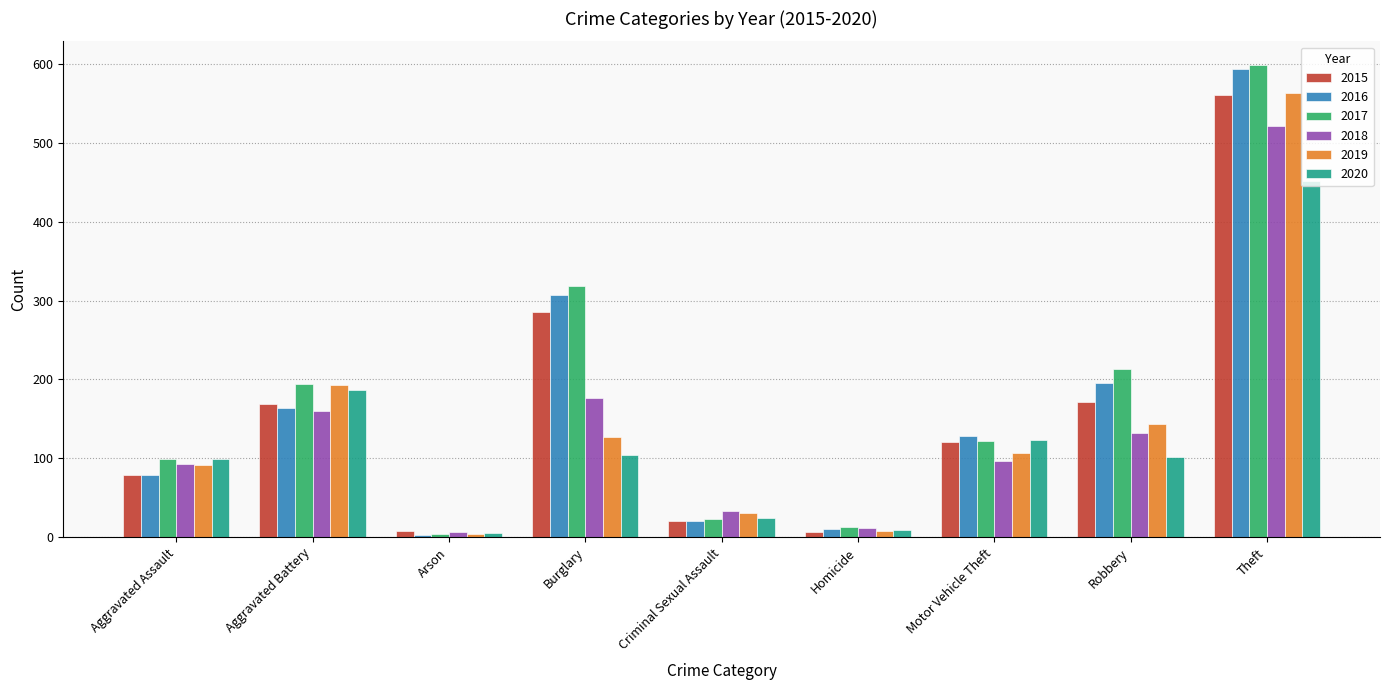

Are the bars grouped side by side (vs. stacked)?

Yes